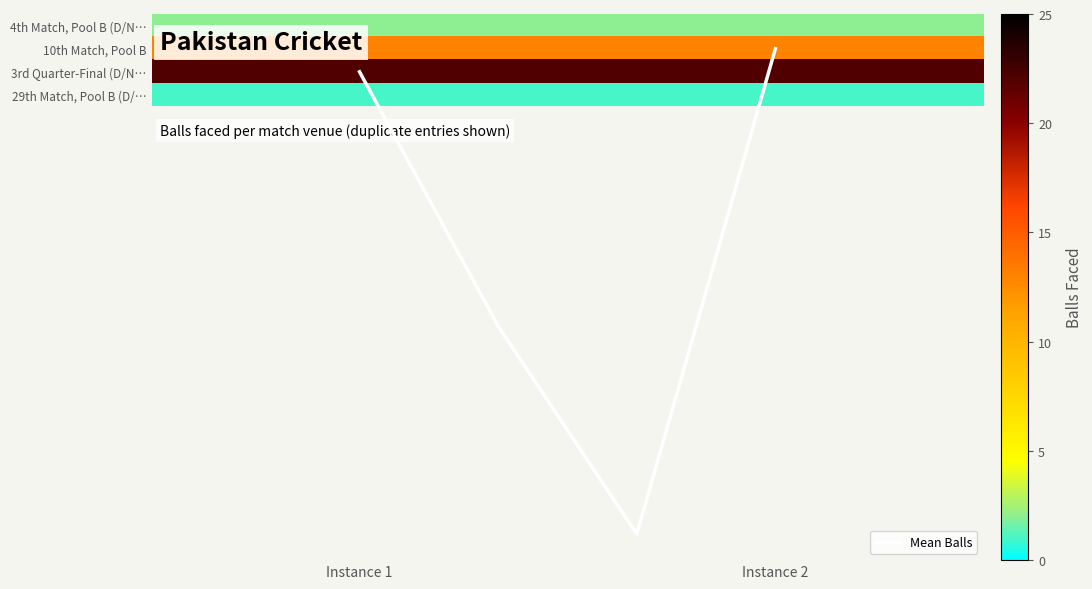

How many distinct data groups are displayed?

4